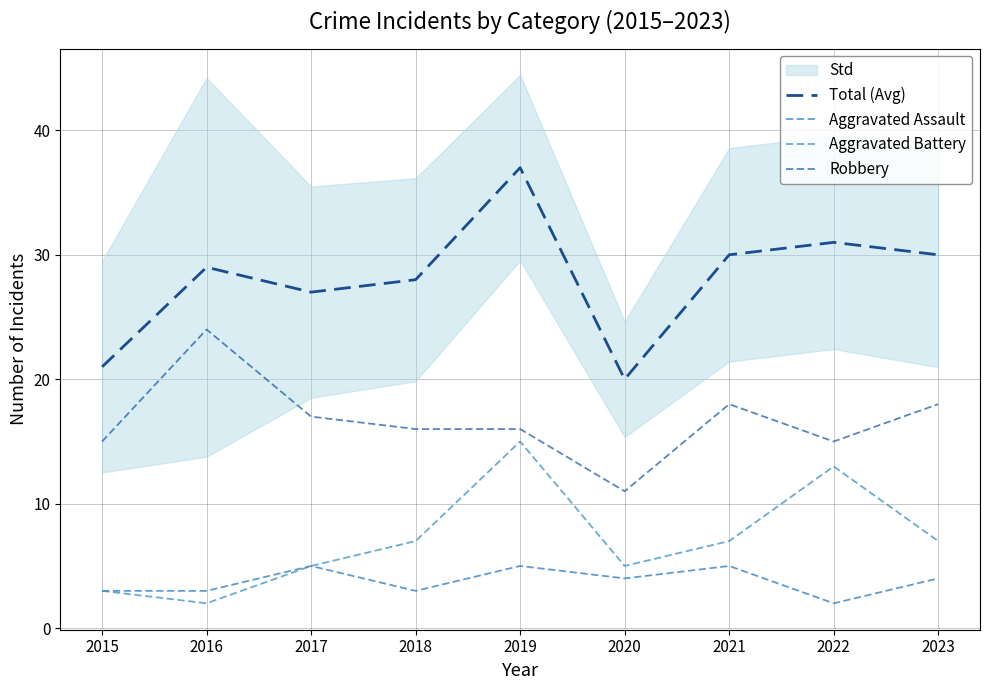

Which series has the largest total across all categories?

Total (Avg)